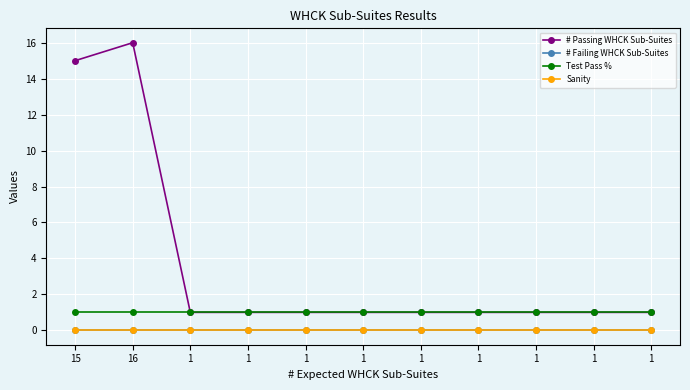

What is the sum of all Test Pass % values?

11